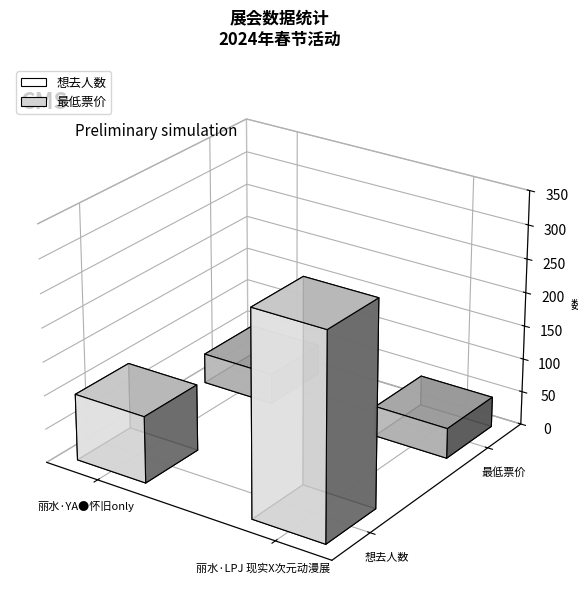

List the series in order of their peak value, lowest first.

最低票价, 想去人数